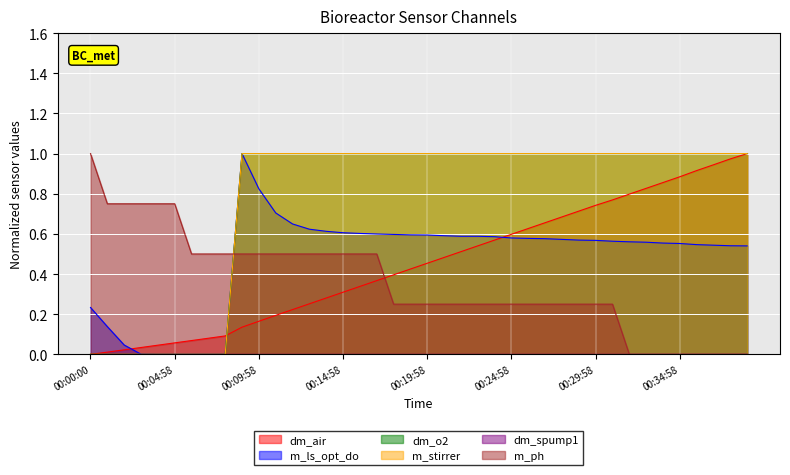

At how many categories does at least one series exceed 0?

40